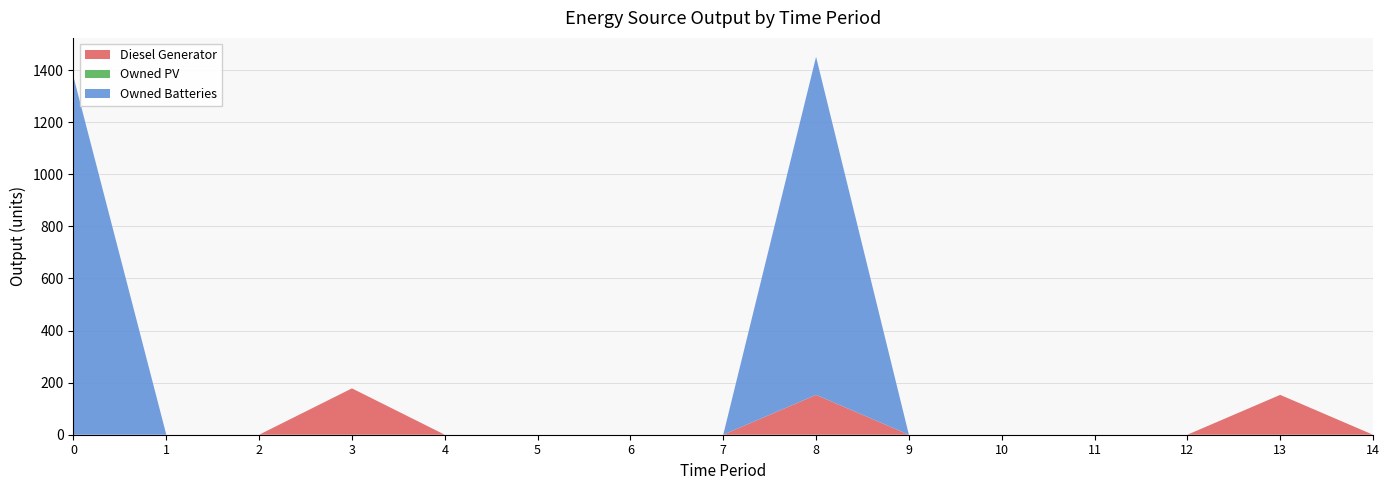

Reading left to right, list all the values displayed in this chart.

Diesel Generator: 0=0	1=0	2=0	3=178	4=0	5=0	6=0	7=0	8=153	9=0	10=0	11=0	12=0	13=153	14=0
Owned PV: 0=0	1=0	2=0	3=0	4=0	5=0	6=0	7=0	8=0	9=0	10=0	11=0	12=0	13=0	14=0
Owned Batteries: 0=1374	1=0	2=0	3=0	4=0	5=0	6=0	7=0	8=1298	9=0	10=0	11=0	12=0	13=0	14=0